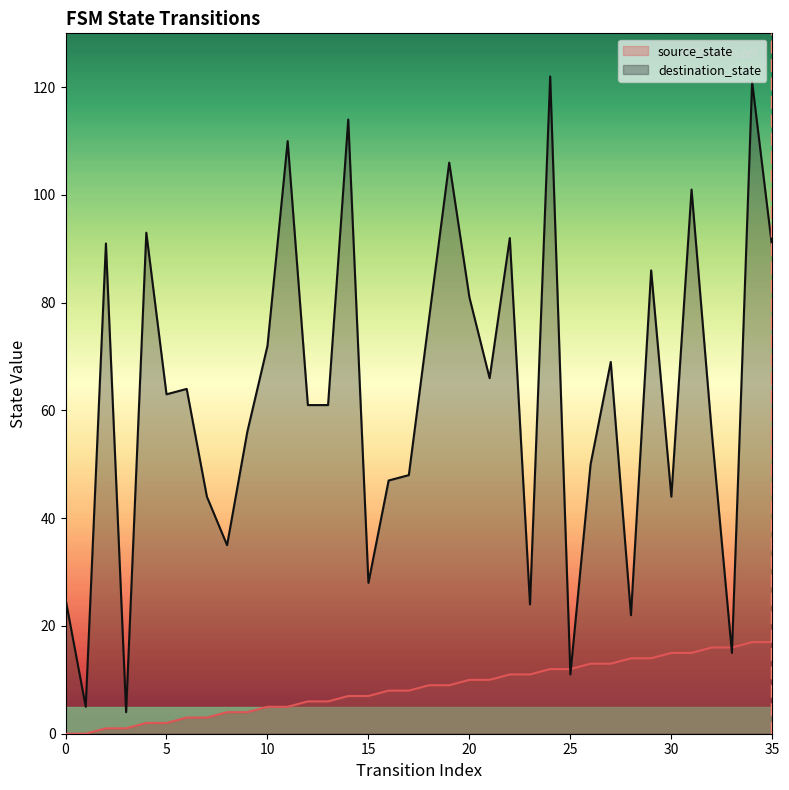

Where does the destination_state series first go above 63?

2